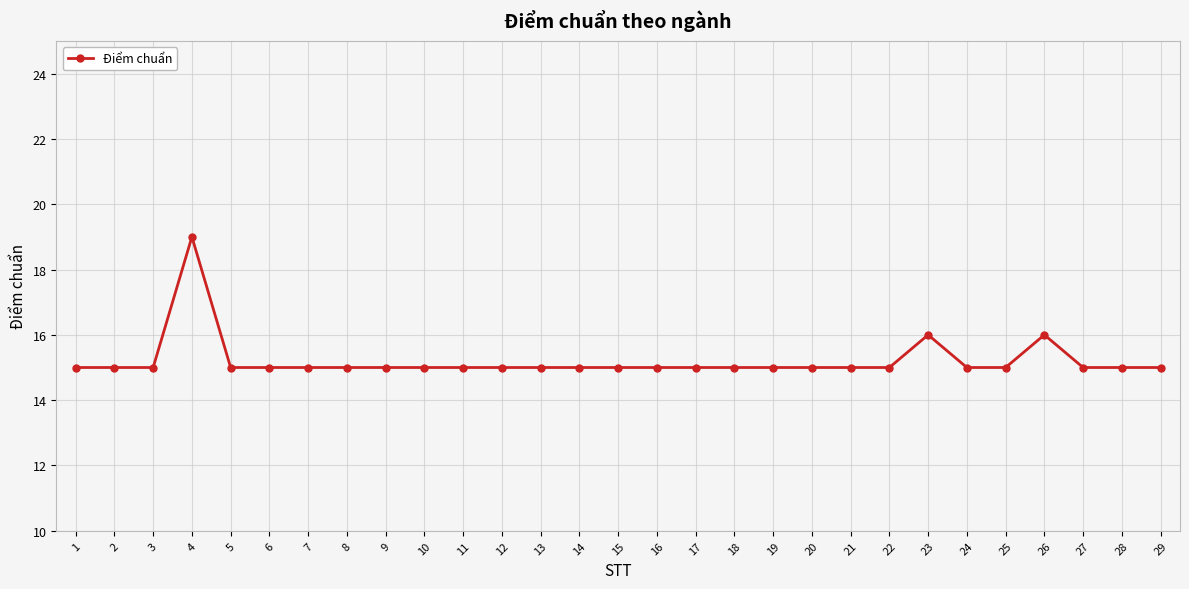

What is the difference between the maximum and minimum values?

4